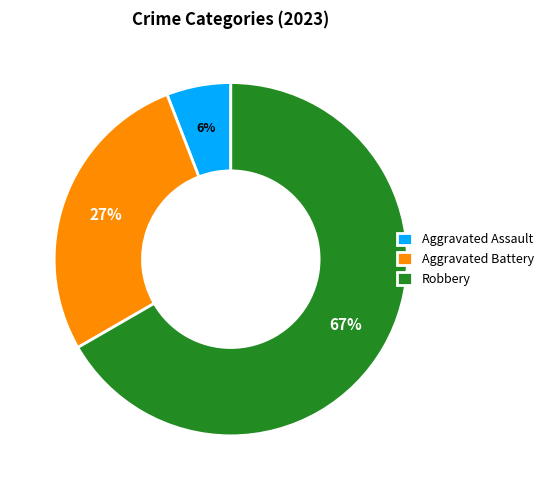

Count the number of slices in the pie.

3